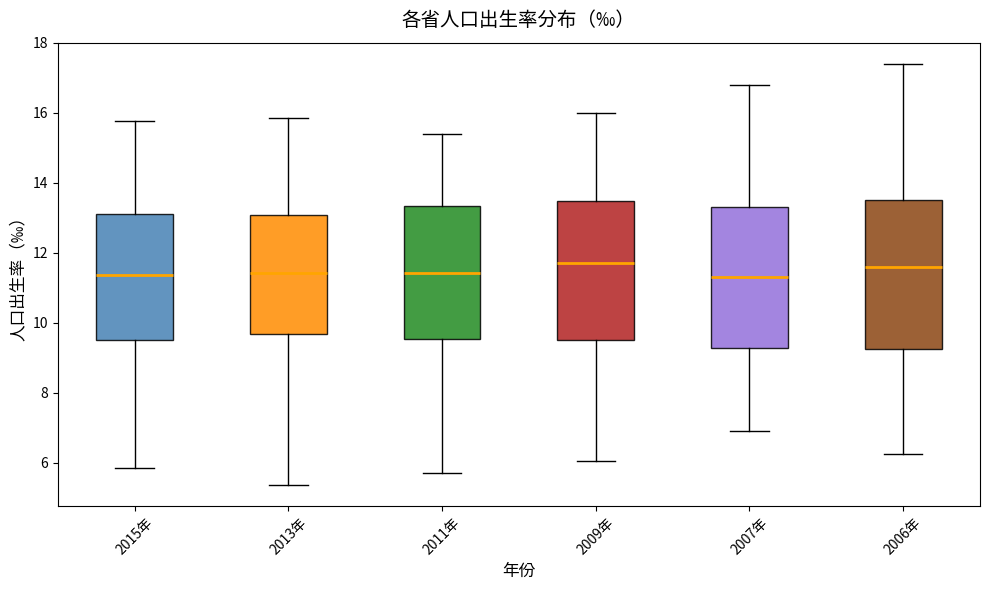

Reading left to right, read every box against the y-axis: the position of its median line, the range the box covers, and the ends of its whiskers. The values are not printed on the chart, so give them approximately, as read against the axis.

2015年: median 11.4, box 9.6 to 13.2, whiskers 5.8 to 15.8
2013年: median 11.4, box 9.6 to 13.0, whiskers 5.4 to 15.8
2011年: median 11.4, box 9.6 to 13.4, whiskers 5.8 to 15.4
2009年: median 11.8, box 9.6 to 13.4, whiskers 6.0 to 16.0
2007年: median 11.4, box 9.2 to 13.4, whiskers 6.8 to 16.8
2006年: median 11.6, box 9.2 to 13.6, whiskers 6.2 to 17.4